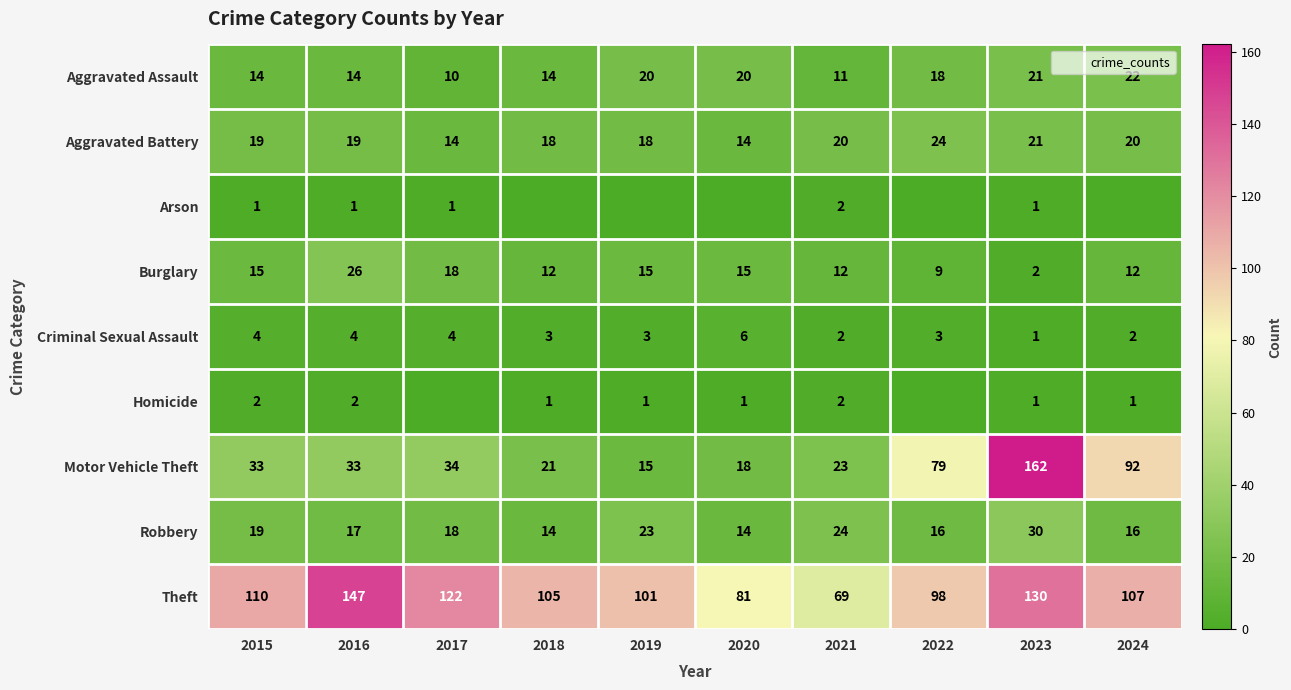

List the series in order of their peak value, lowest first.

Arson, Homicide, Criminal Sexual Assault, Aggravated Assault, Aggravated Battery, Burglary, Robbery, Theft, Motor Vehicle Theft